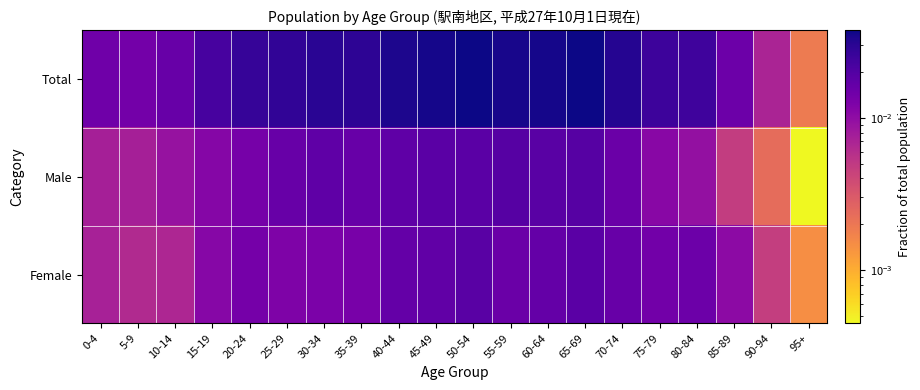

List the series in order of their peak value, highest first.

Total, Male, Female